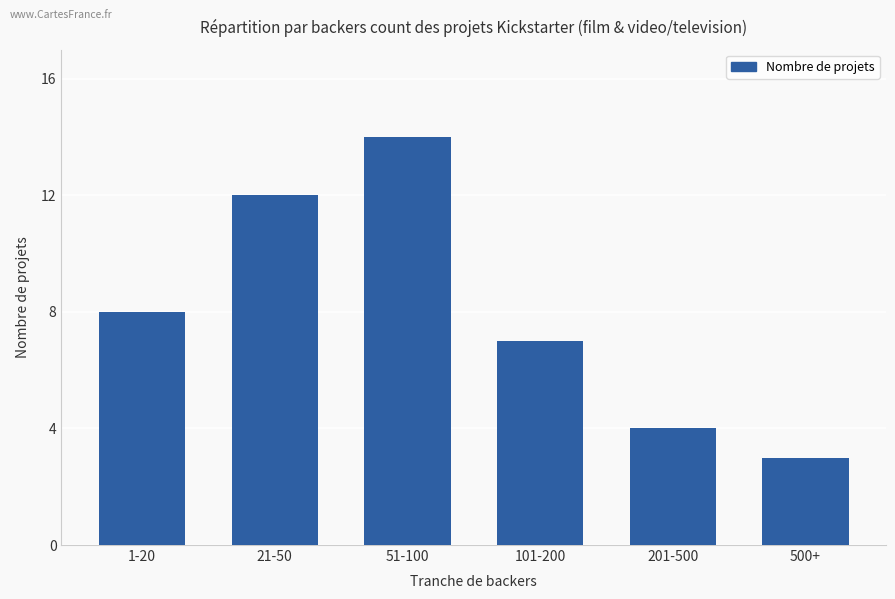

How many series are shown in this chart?

1